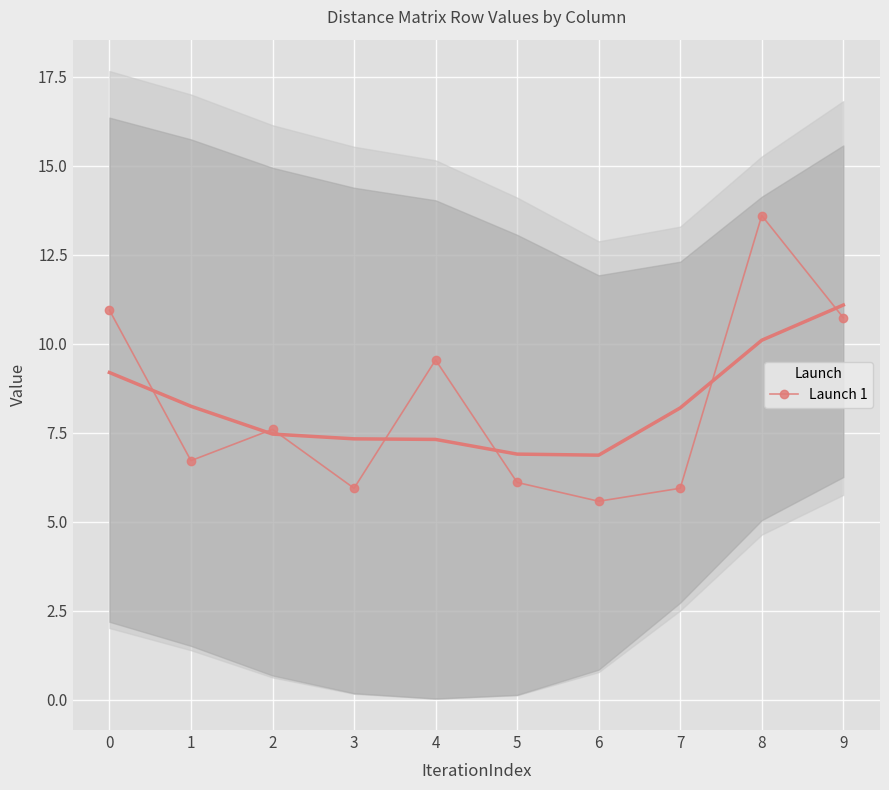

Is it true that the value at 4 is 9.5?

True